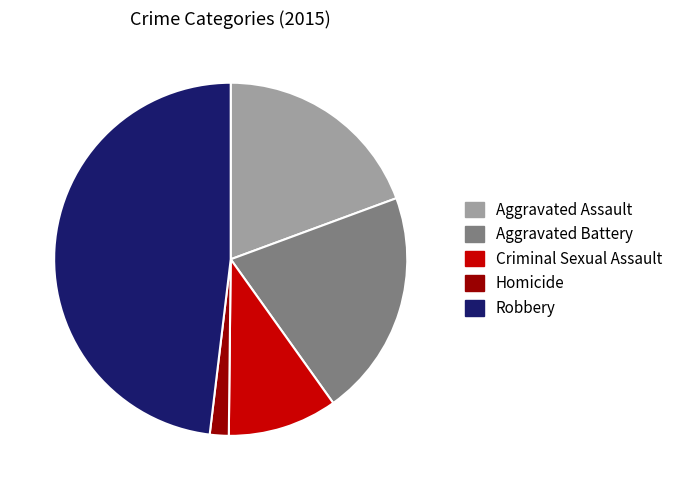

Rank the categories by value from highest to lowest.

Robbery, Aggravated Battery, Aggravated Assault, Criminal Sexual Assault, Homicide